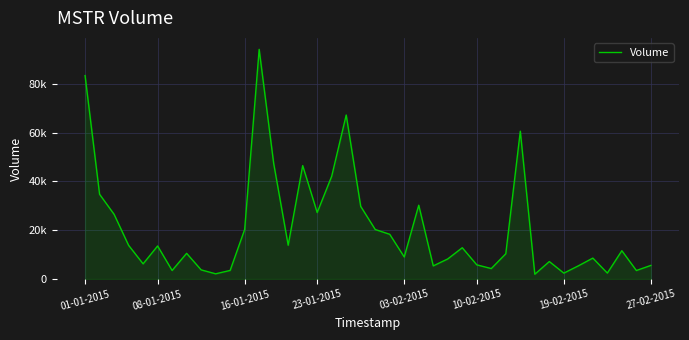

True or false: there are more than 2 points higher than both neighbors.

True